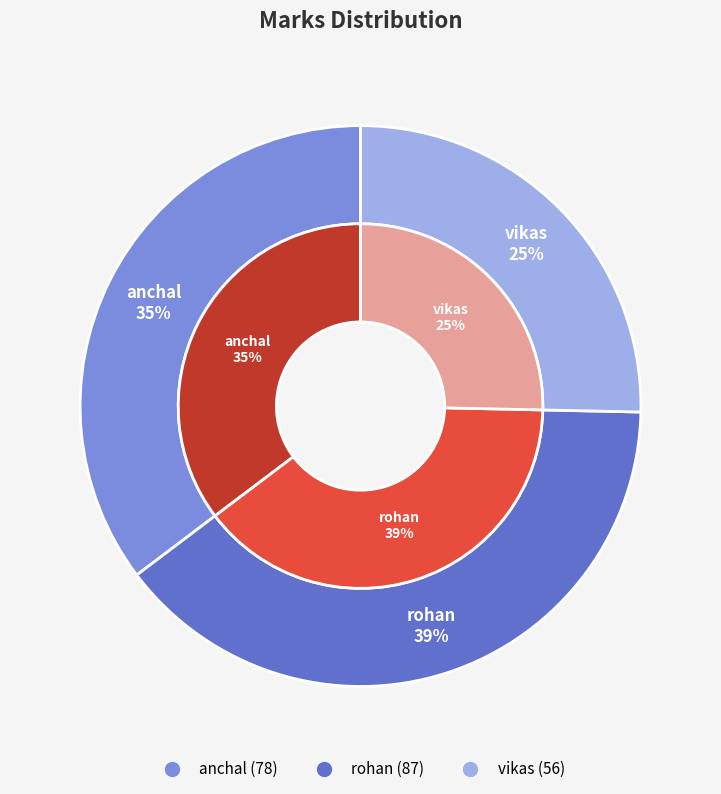

What is the total percentage of anchal and vikas?

60.6%